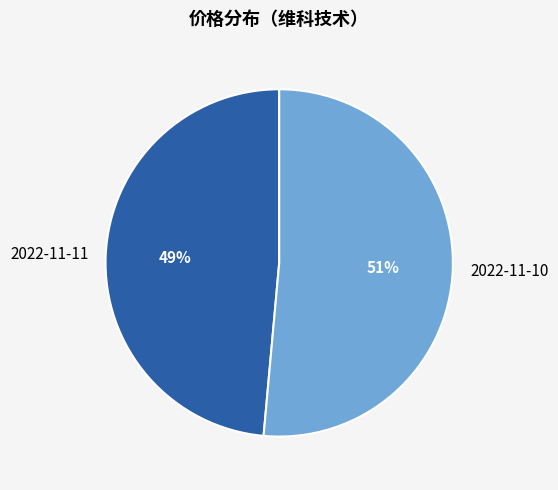

Do 2022-11-10 and 2022-11-11 together represent more than half of the pie?

Yes